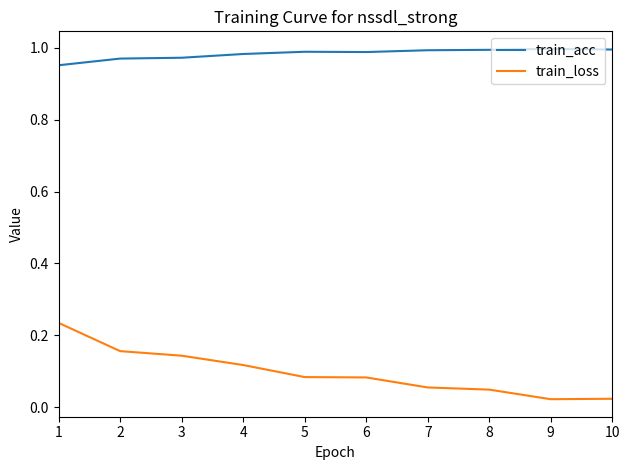

At which category is the sum across all series the highest?

1